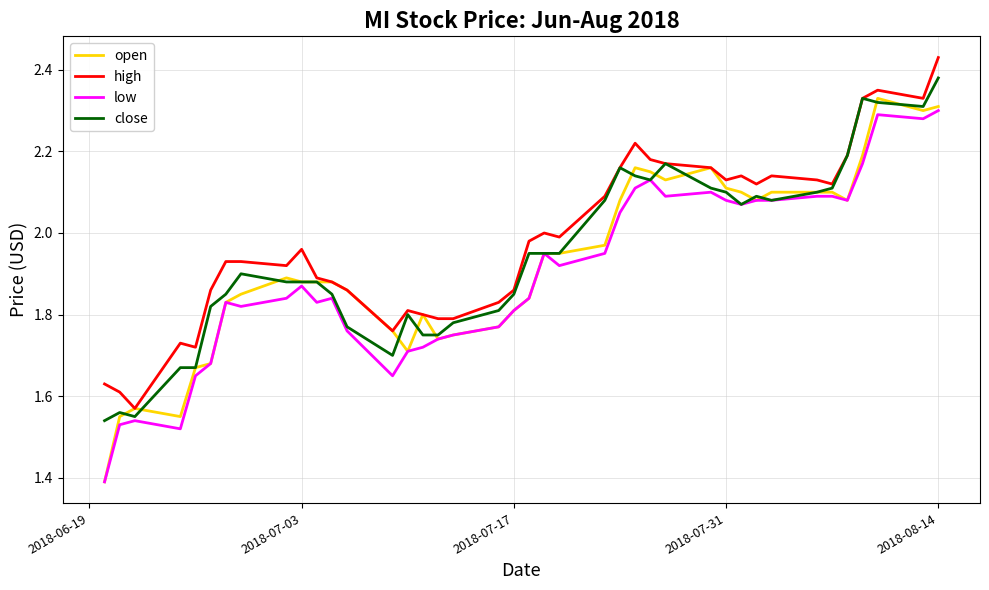

Does the chart display data point markers on the line(s)?

No